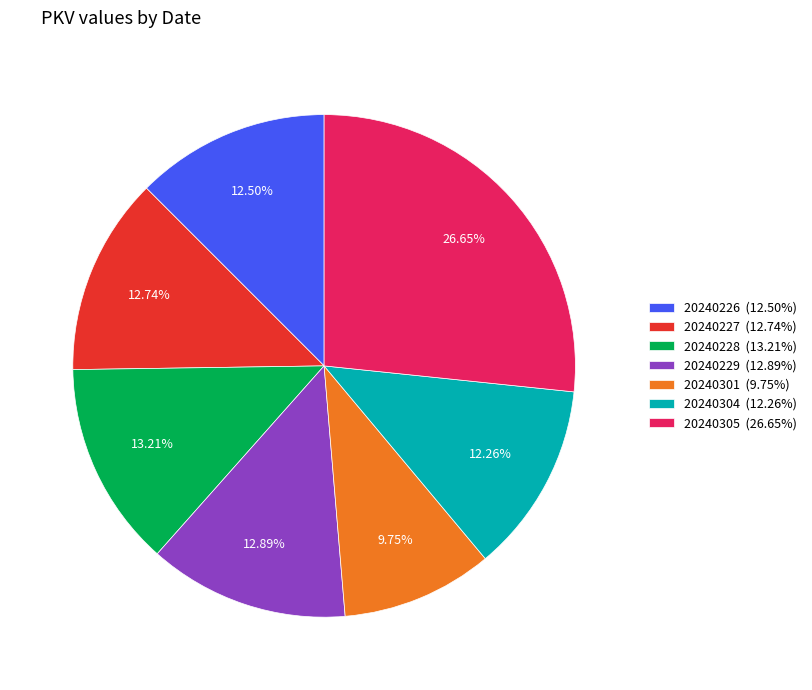

To the nearest percent, what is the combined percentage of 20240226 and 20240305?

39%